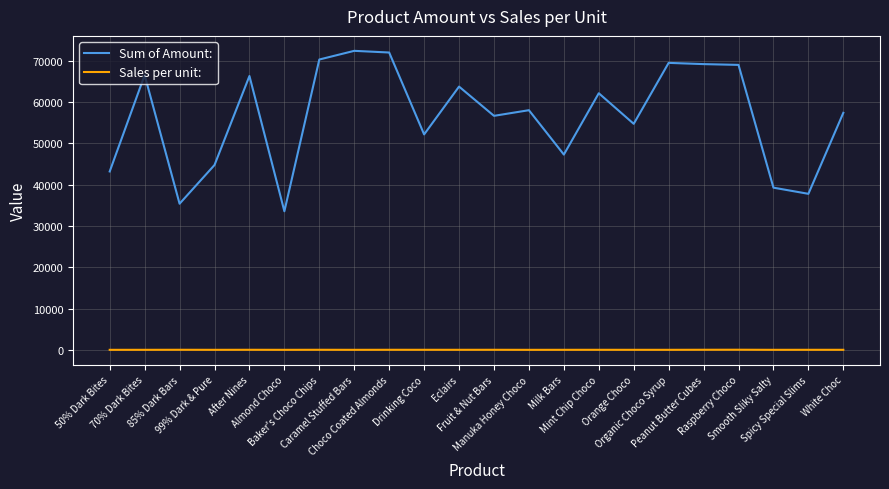

What is the sum of all Sales per unit: values?

614.0